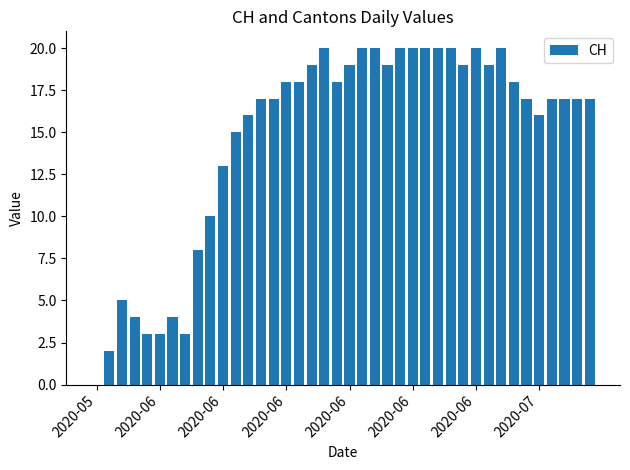

What is the sum of all values?

588